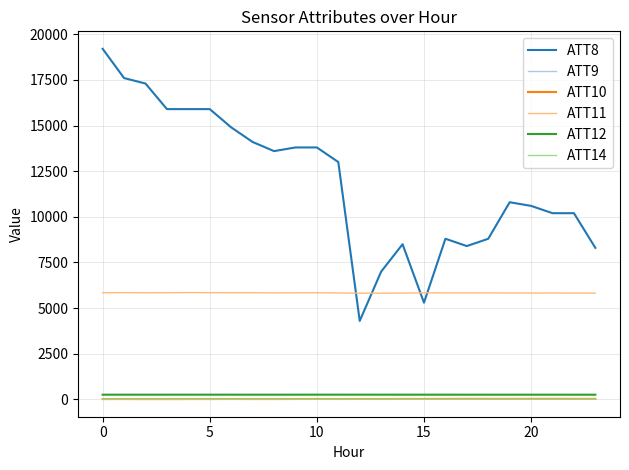

True or false: ATT8 and ATT14 intersect in this chart.

False